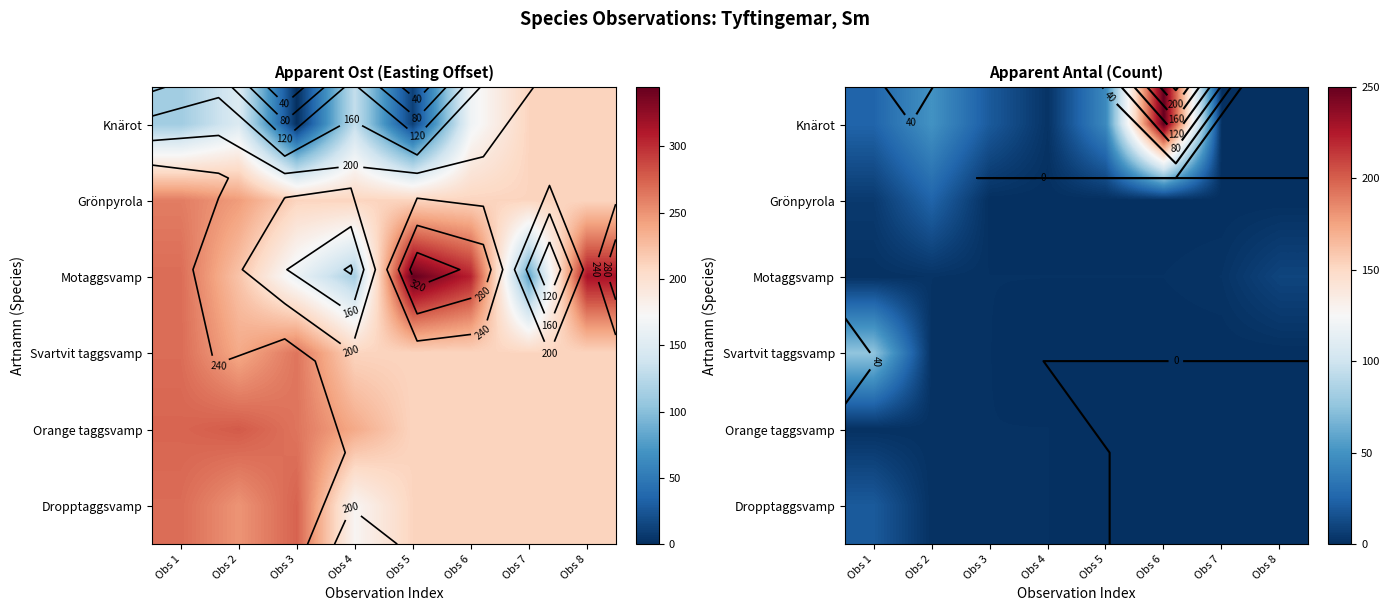

At which category does the chart reach its peak across all series?

Obs 6